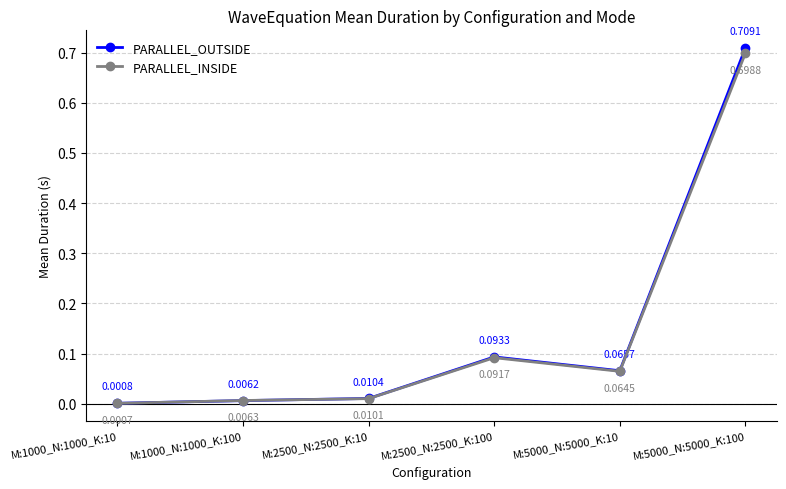

What is the label of the 2nd point from the right?

M:5000_N:5000_K:10